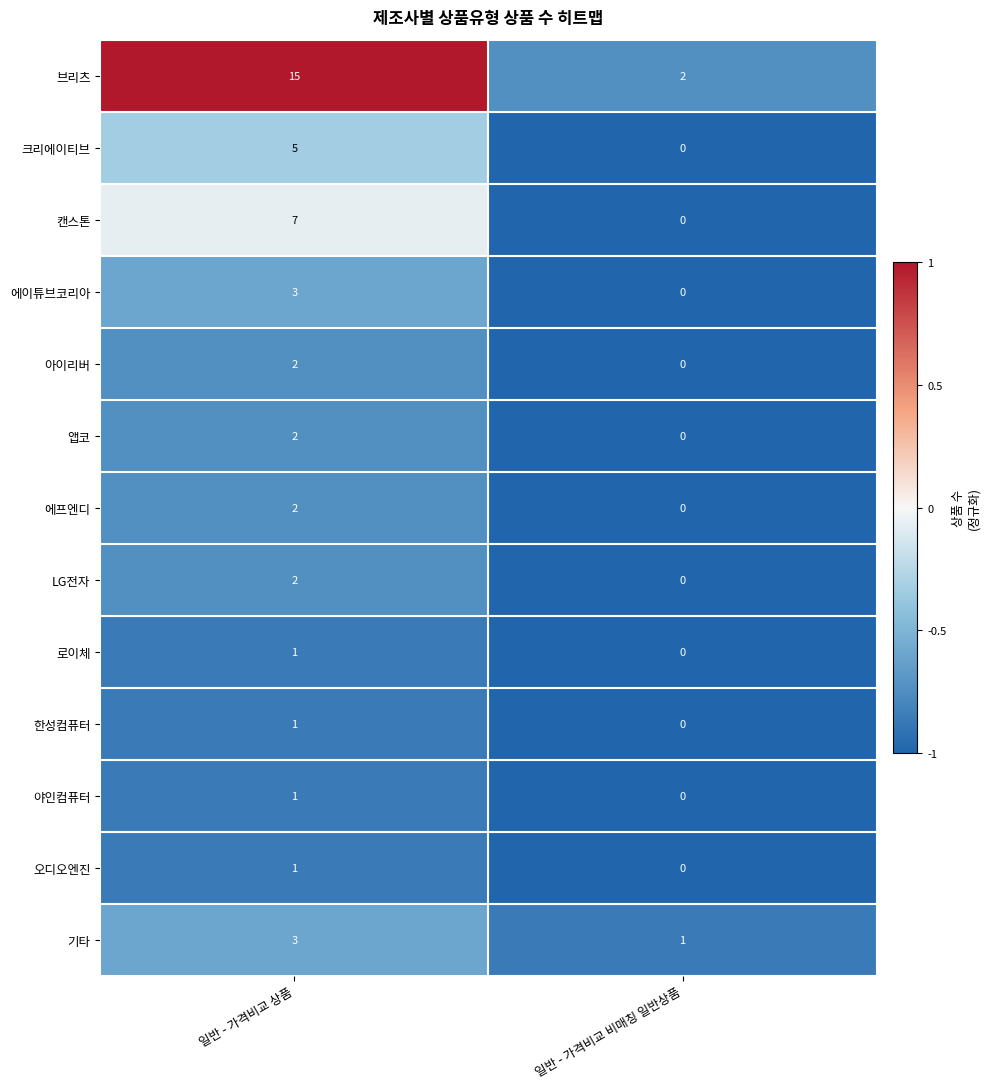

Rank the categories by 오디오엔진 value from lowest to highest.

일반 - 가격비교 비매칭 일반상품, 일반 - 가격비교 상품